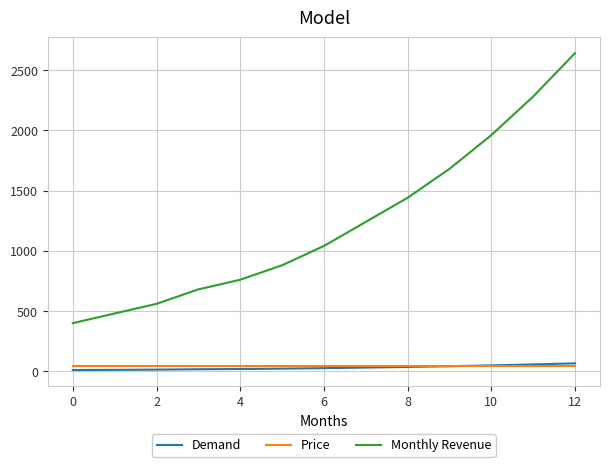

How many times do Price and Demand cross each other?

1